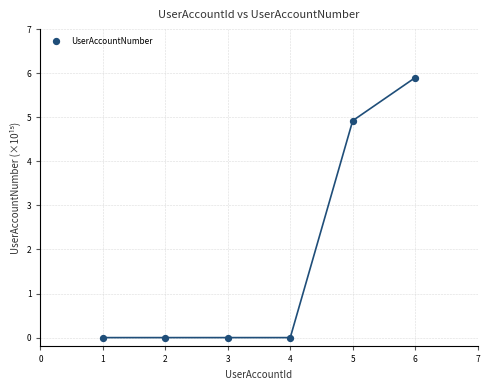

What is the average X value?

3.5